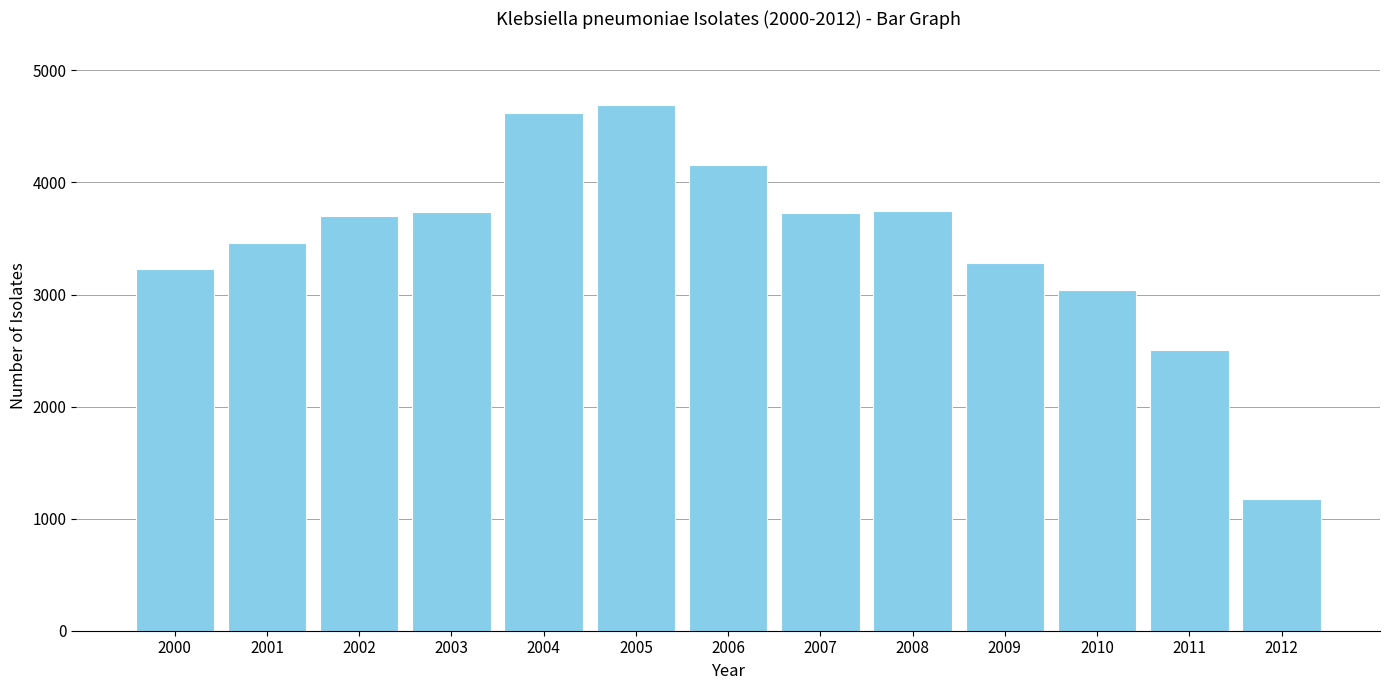

What is the approximate value at 2005, to the nearest 50?

4700